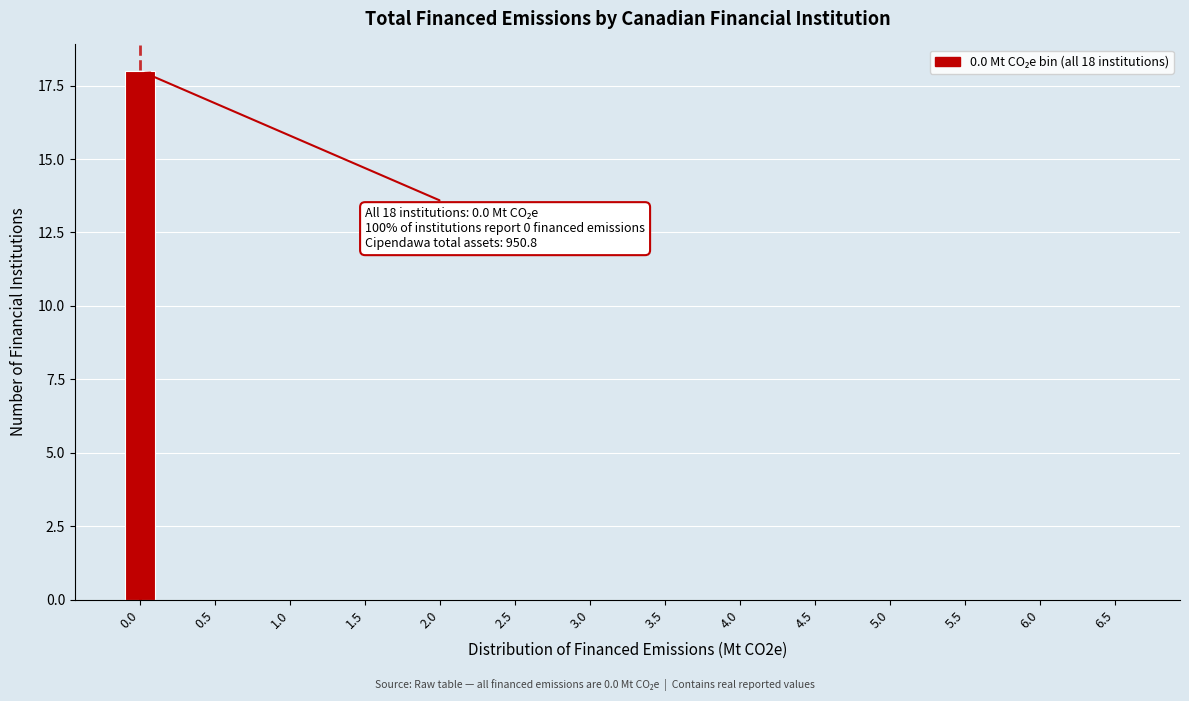

Reading left to right, transcribe all the data shown in this chart.

0.0=18	0.5=0	1.0=0	1.5=0	2.0=0	2.5=0	3.0=0	3.5=0	4.0=0	4.5=0	5.0=0	5.5=0	6.0=0	6.5=0